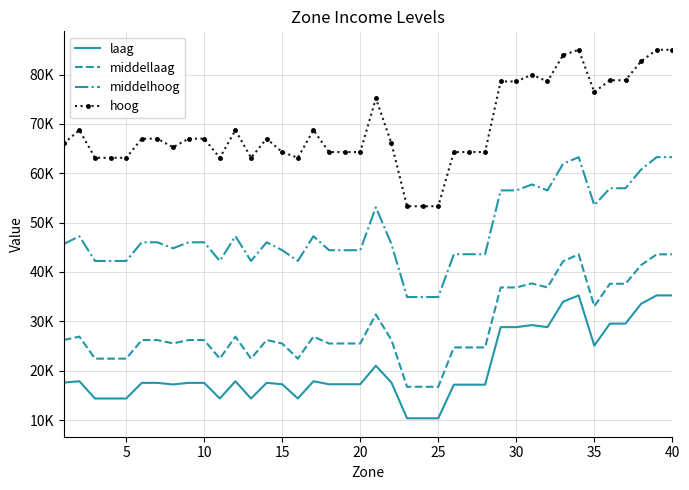

What is the value of the middellaag point at the 38th from the left?

41389.5